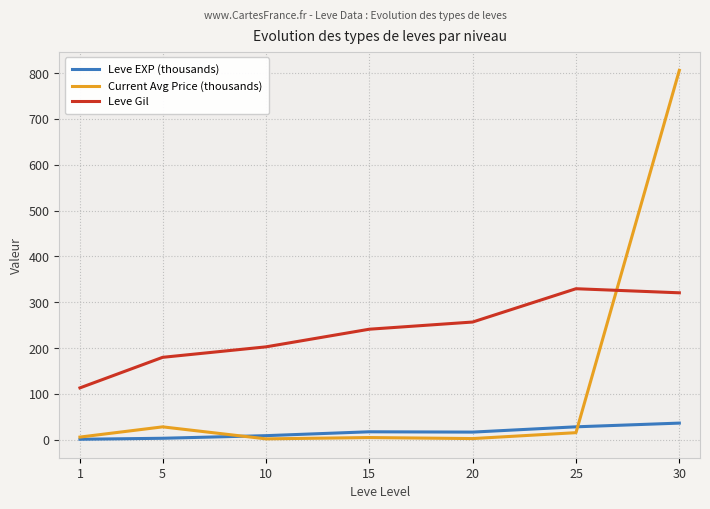

Which series ends up on top after the final intersection of Current Avg Price (thousands) and Leve EXP (thousands)?

Current Avg Price (thousands)